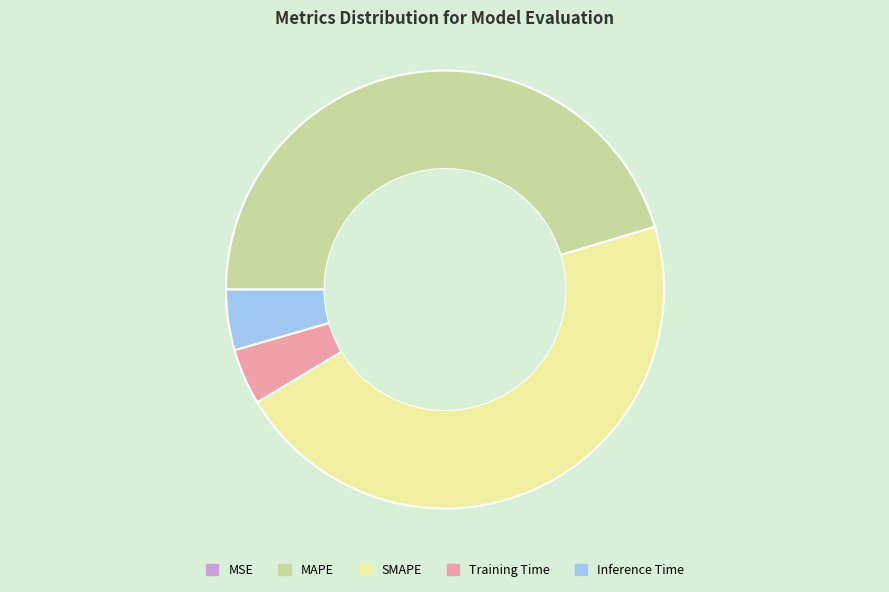

What is the ratio of the value at SMAPE to the value at MAPE?

1.0